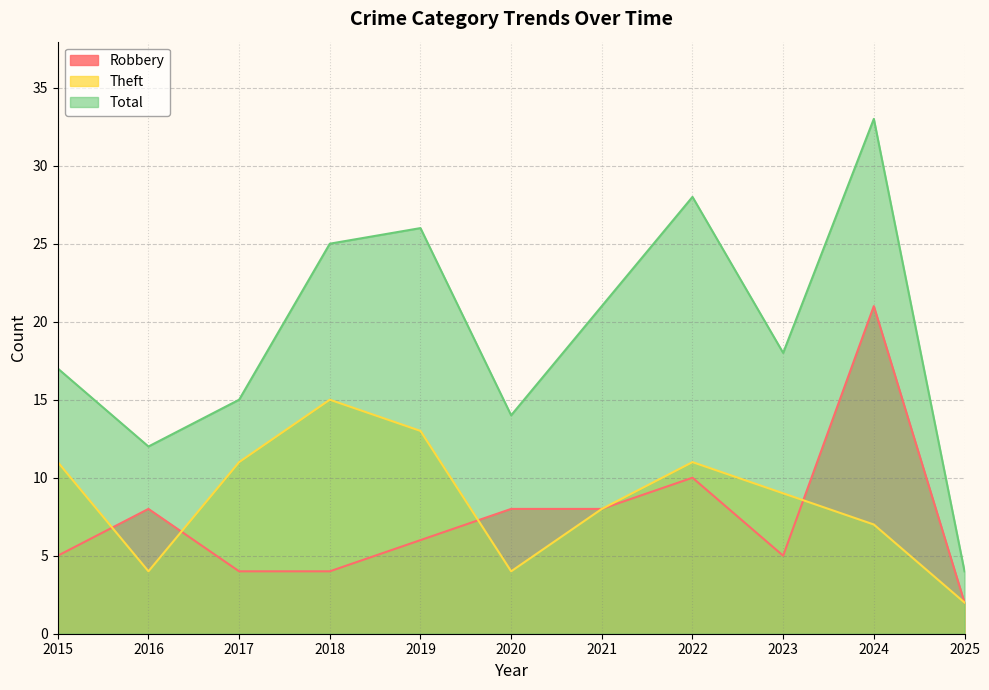

Reading left to right, list all the values displayed in this chart.

Robbery: 5	8	4	4	6	8	8	10	5	21	2
Theft: 11	4	11	15	13	4	8	11	9	7	2
Total: 17	12	15	25	26	14	21	28	18	33	4